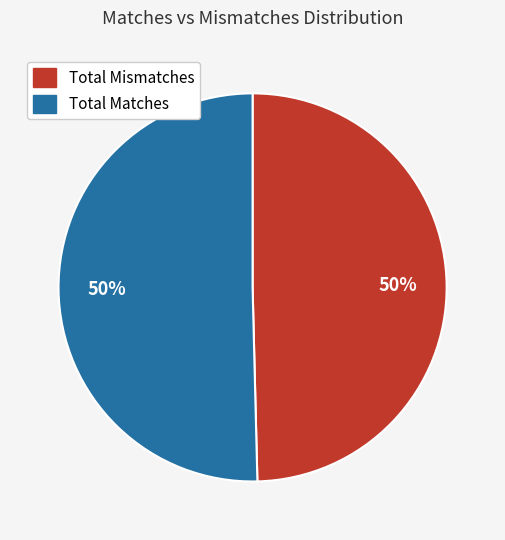

To the nearest percent, what percentage of the pie is Total Matches?

50%